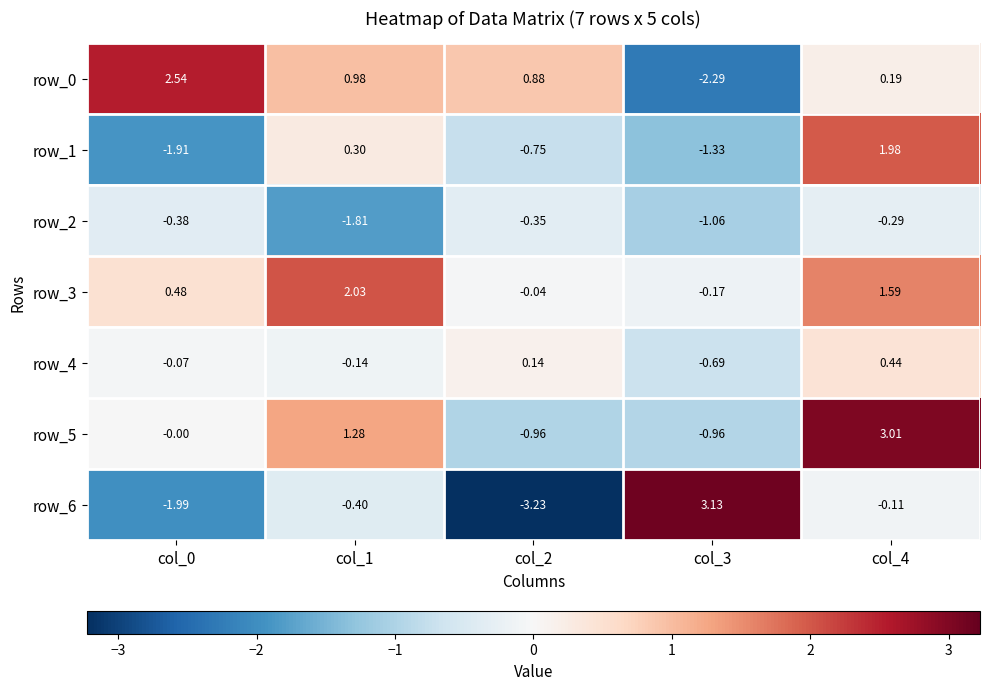

Is the value of row_1 at col_2 greater than the value of row_2 at col_4?

No